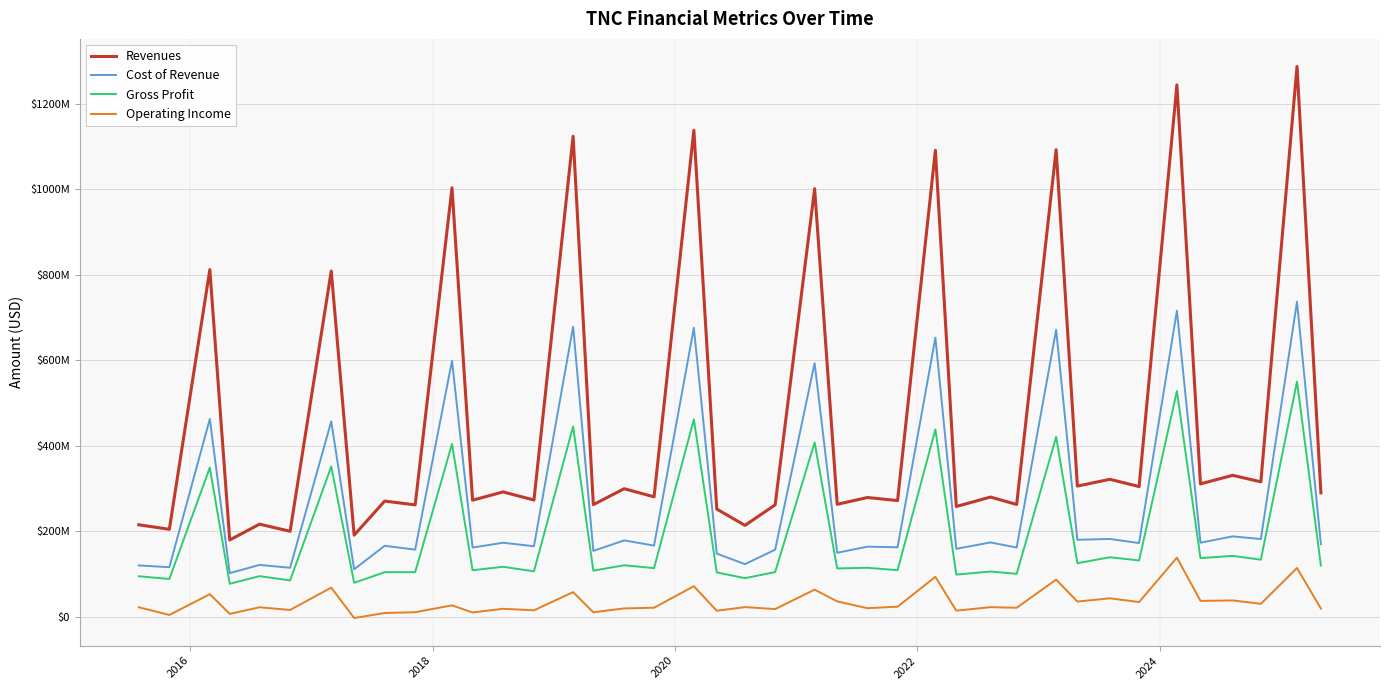

Reading right to left, extract all data points from this chart.

Revenues: 290000000	1286700000	315800000	331000000	311000000	1243600000	304700000	321700000	305800000	1092200000	262900000	280200000	258100000	1090800000	272000000	279100000	263300000	1001000000	261900000	214000000	252100000	1137600000	280700000	299700000	262500000	1123511000	273255000	292197000	272847000	1003066000	261921000	270791000	191059000	808572000	200134000	216828000	179864000	811799000	204802000	215404000
Cost of Revenue: 170000000	736700000	182000000	188300000	173500000	715800000	172700000	182200000	180300000	671300000	162200000	174100000	159200000	652800000	162800000	164200000	150000000	593200000	157100000	123400000	148000000	675900000	166700000	178900000	154300000	678478000	165170000	173398000	162210000	598645000	157317000	166237000	111323000	456977000	114839000	121539000	102362000	462739000	116145000	120371000
Gross Profit: 120000000	550000000	133800000	142700000	137500000	527800000	132000000	139500000	125500000	420900000	100700000	106100000	98900000	438000000	109200000	114900000	113300000	407800000	104800000	90600000	104100000	461700000	114000000	120800000	108200000	445033000	106509000	117225000	109116000	404421000	104604000	104554000	79736000	351595000	85295000	95289000	77502000	349060000	88657000	95033000
Operating Income: 19600000	114300000	30600000	38600000	37500000	138600000	34700000	43500000	35900000	87200000	21400000	22800000	14600000	93700000	23900000	20400000	36300000	63700000	18400000	22900000	14400000	71800000	21500000	19900000	10800000	57978000	15439000	19029000	10372000	27044000	11046000	9155000	-2613000	68498000	16254000	22559000	7097000	53176000	4570000	22587000